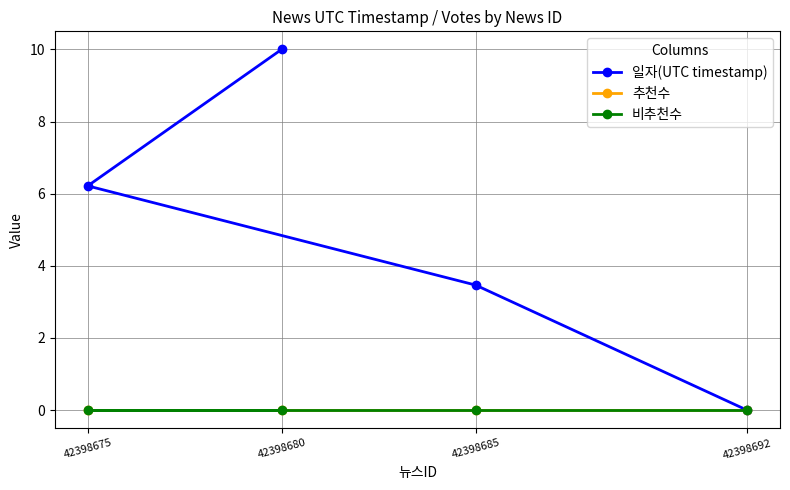

True or false: 추천수 has a value of 0.0 at 42398685.

True